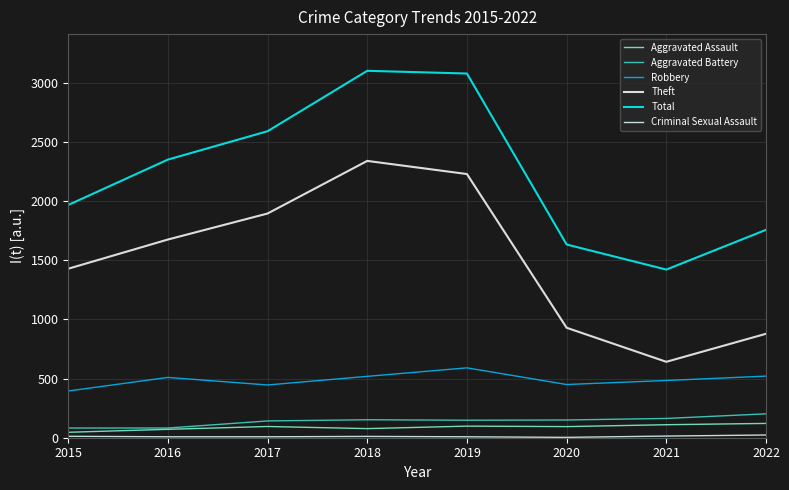

How many lines are shown in the chart?

6